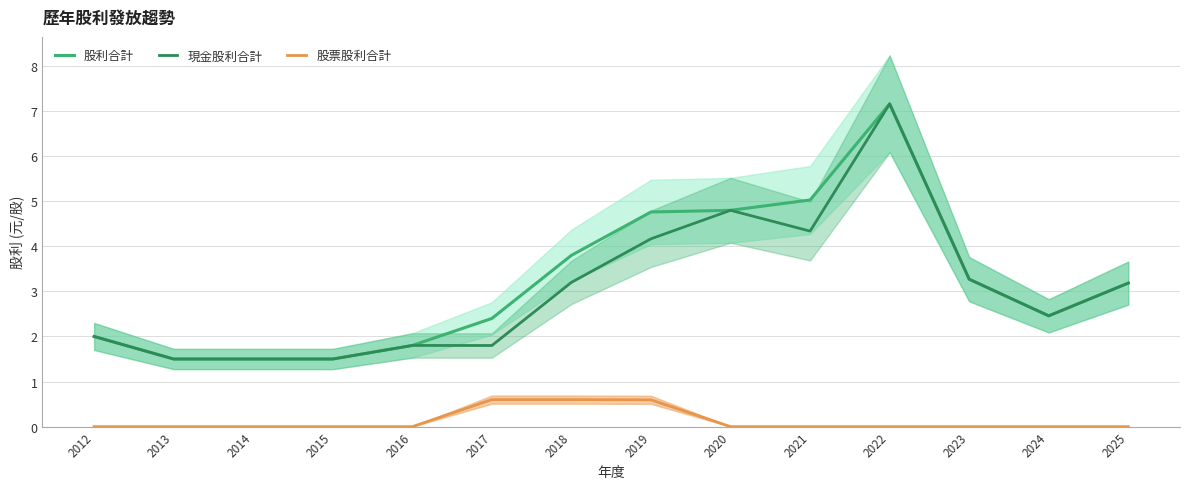

Which series has the widest spread of values?

股利合計